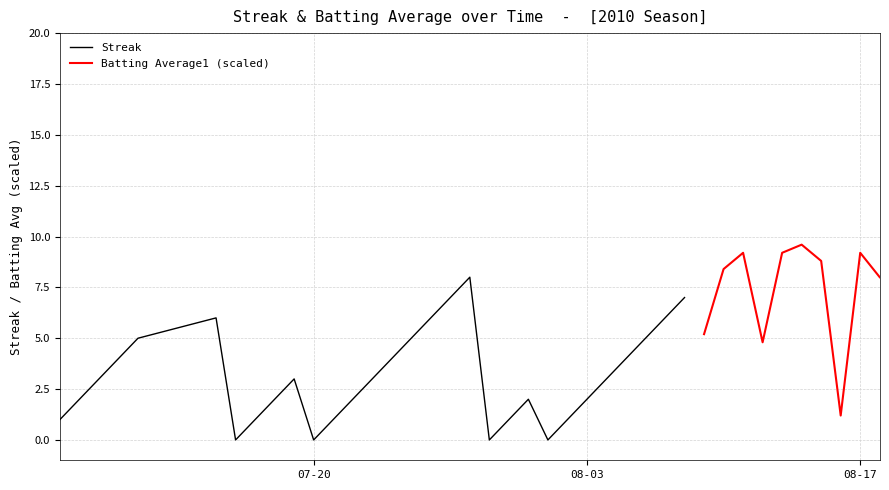

What is the highest value of the Streak series?

8